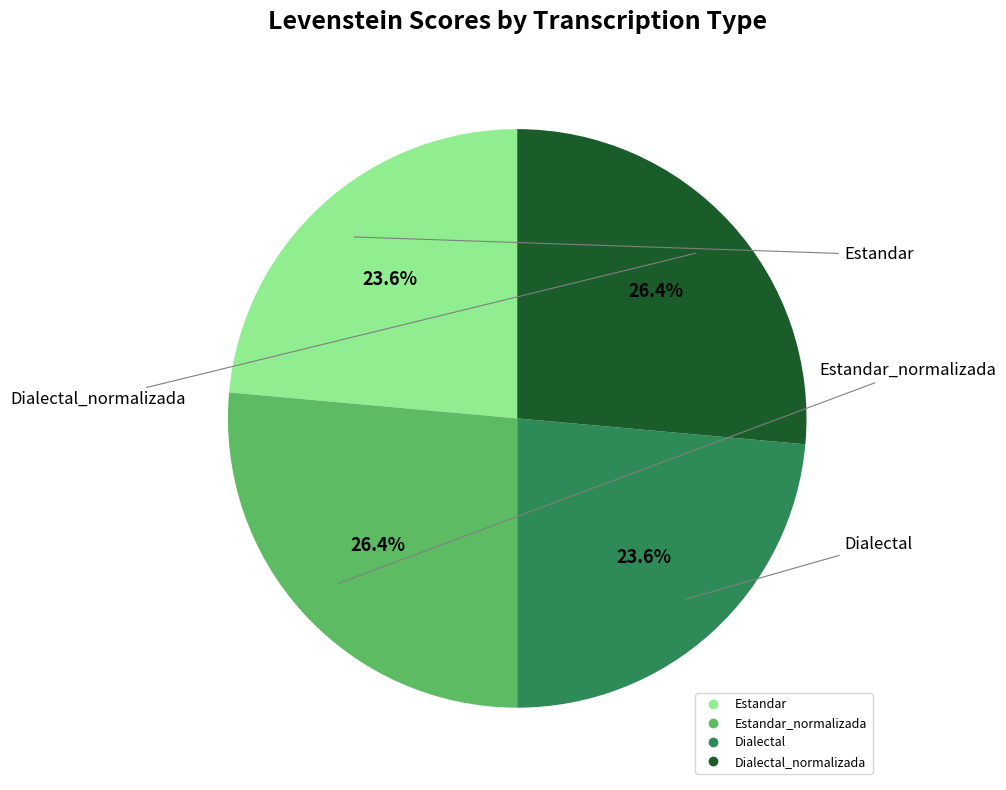

Is there a majority slice in this chart?

No